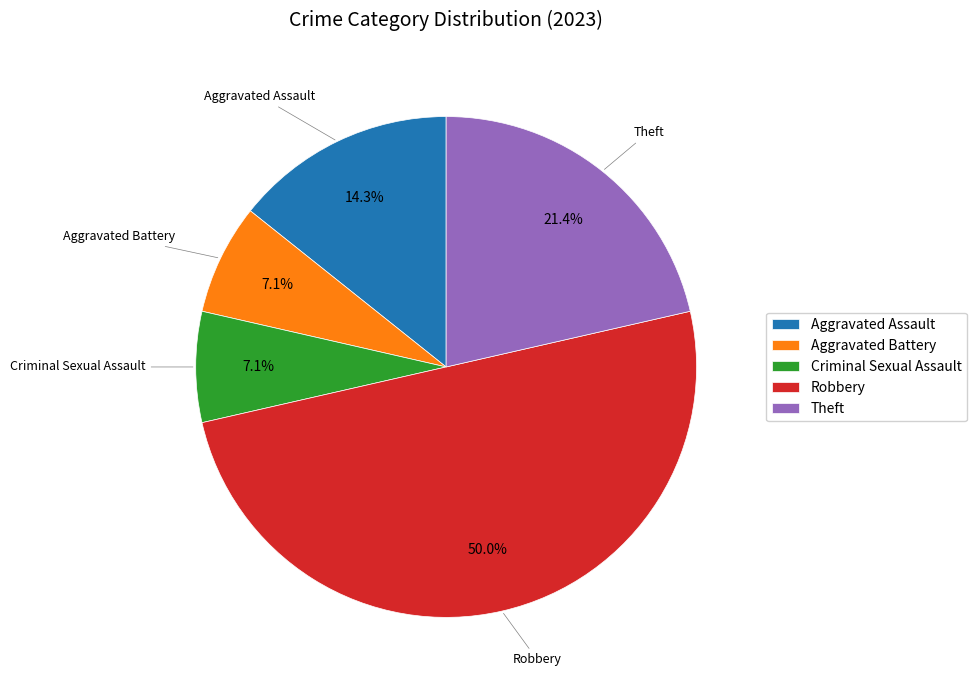

Approximately how many times larger is the value at Aggravated Assault compared to Criminal Sexual Assault?

2.0